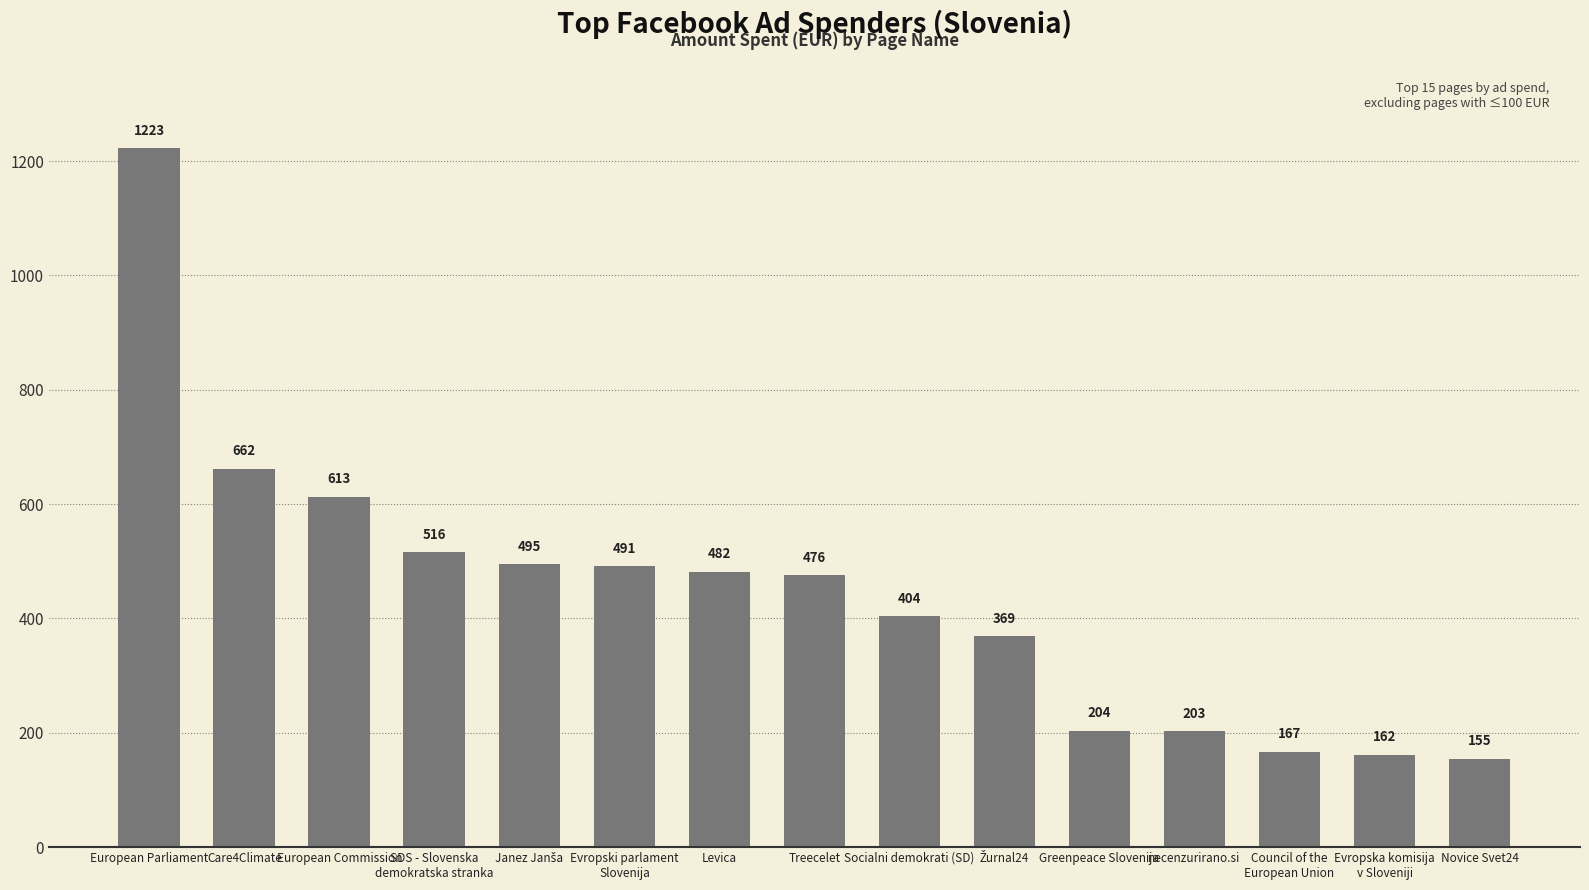

What is the ratio of the value at SDS - Slovenska
demokratska stranka to the value at Levica?

1.1